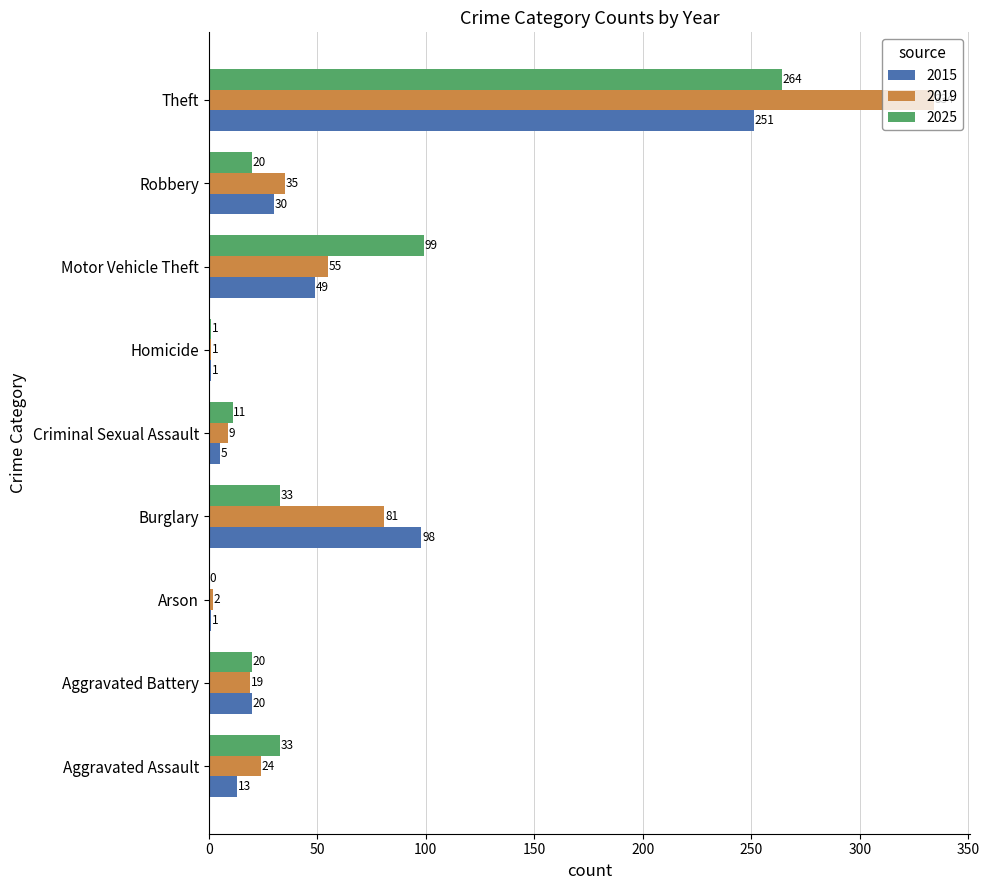

What is the sum of all 2025 values?

481